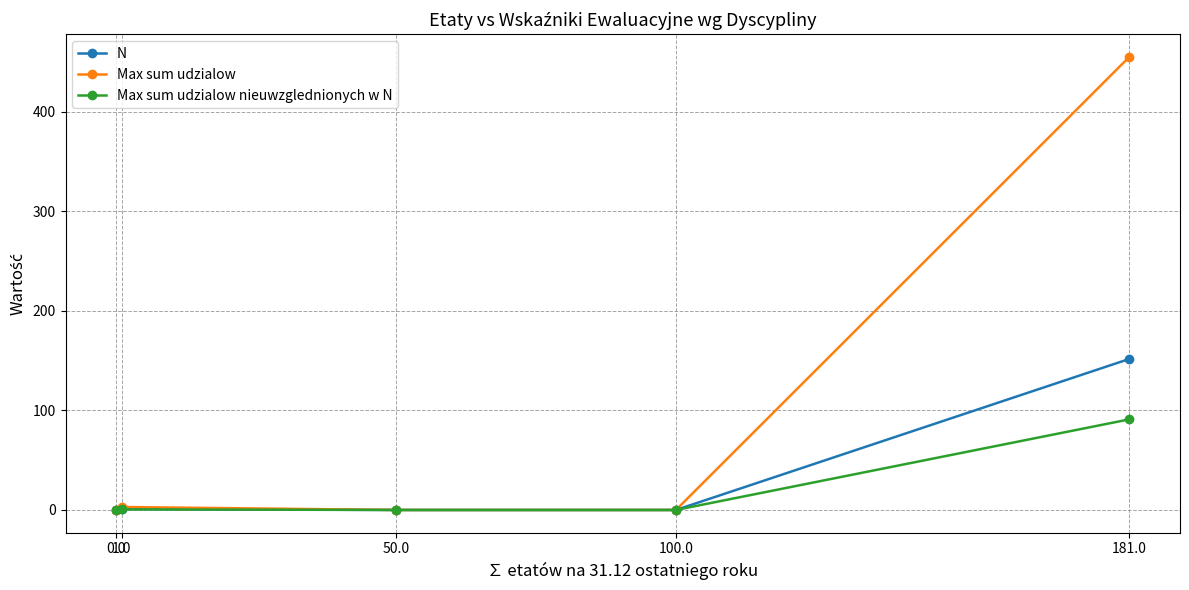

What is the highest value of the N series?

151.8